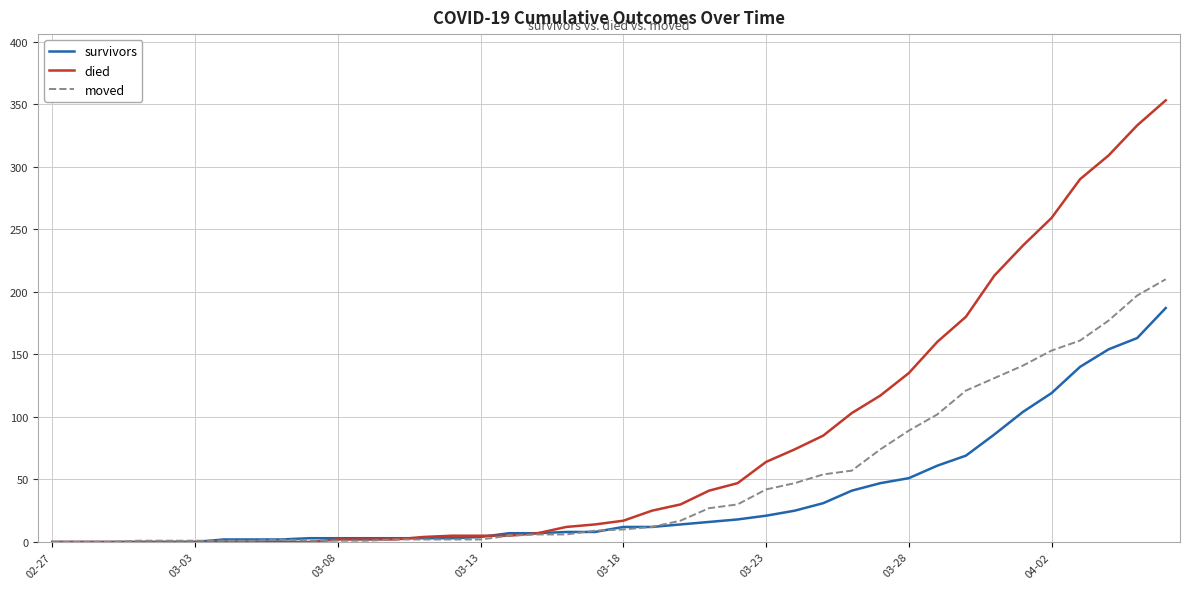

Which series has the largest range (max minus min)?

died